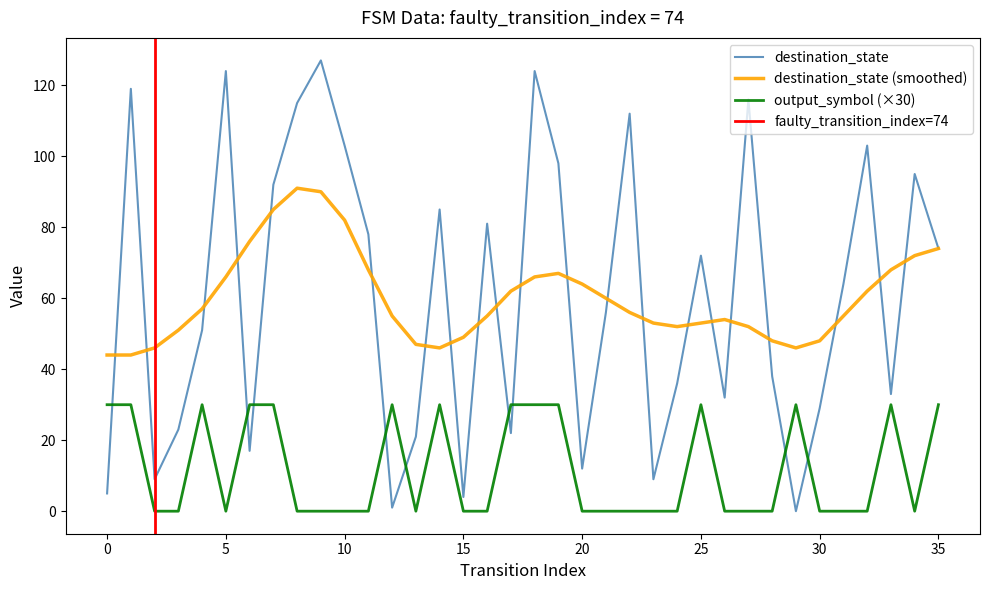

At which label does output_symbol reach its minimum?

2